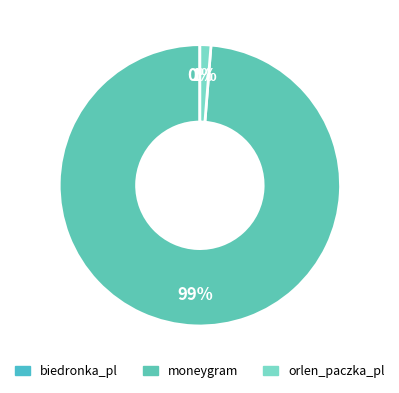

Does moneygram represent more than half of the total?

Yes